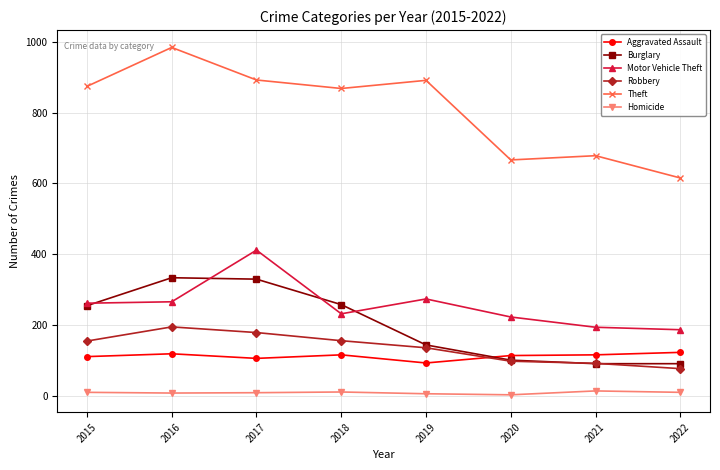

At which category does Motor Vehicle Theft reach its first local peak?

2017